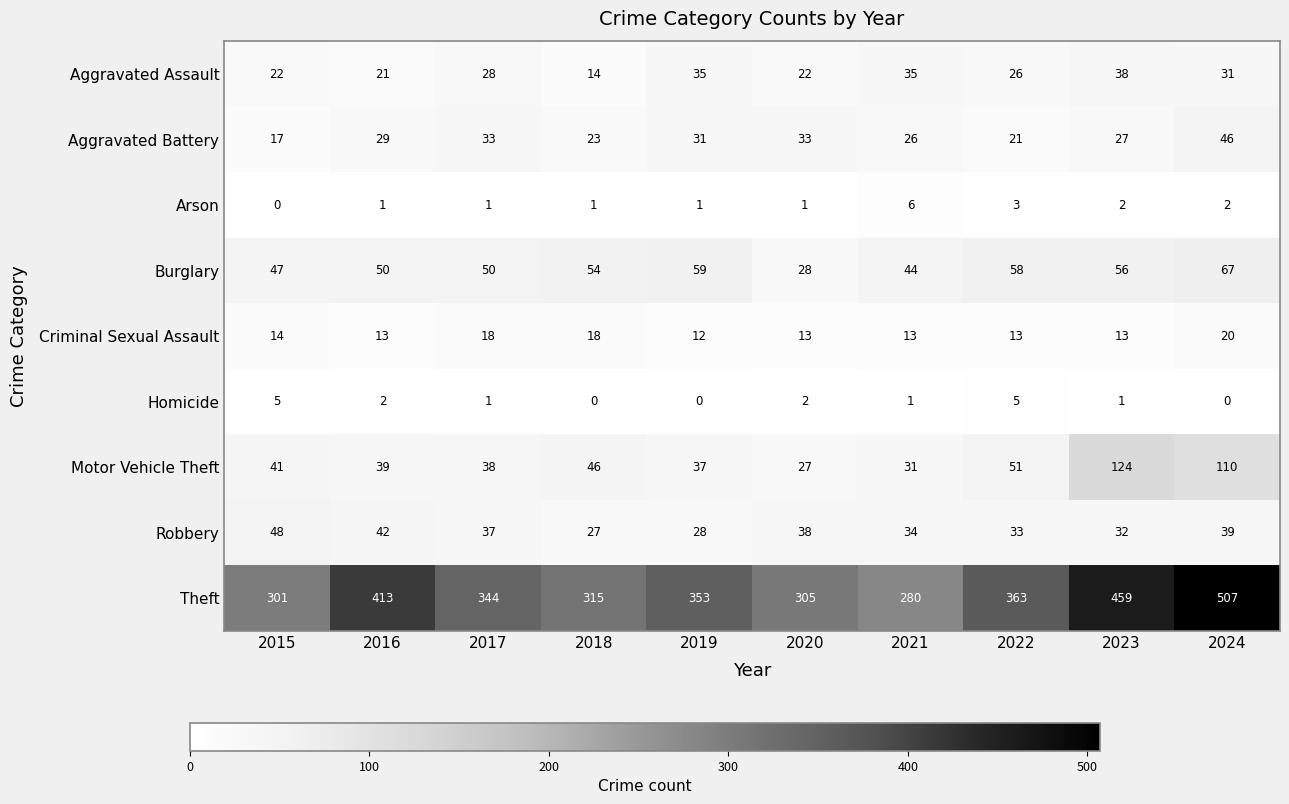

What is the total value across all series at 2023?

752